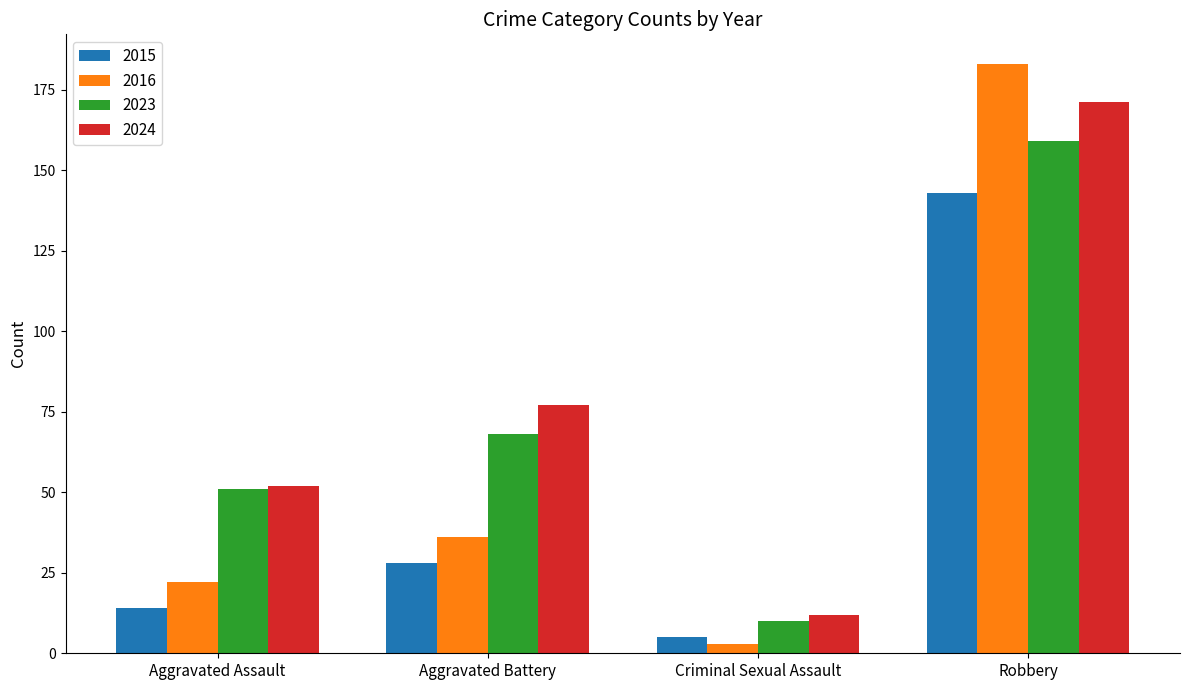

How many groups of bars are there?

4